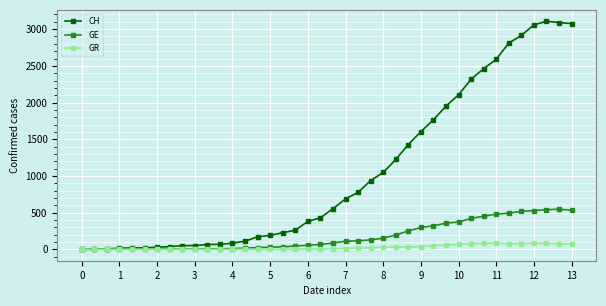

What is the average value of the CH series?

1043